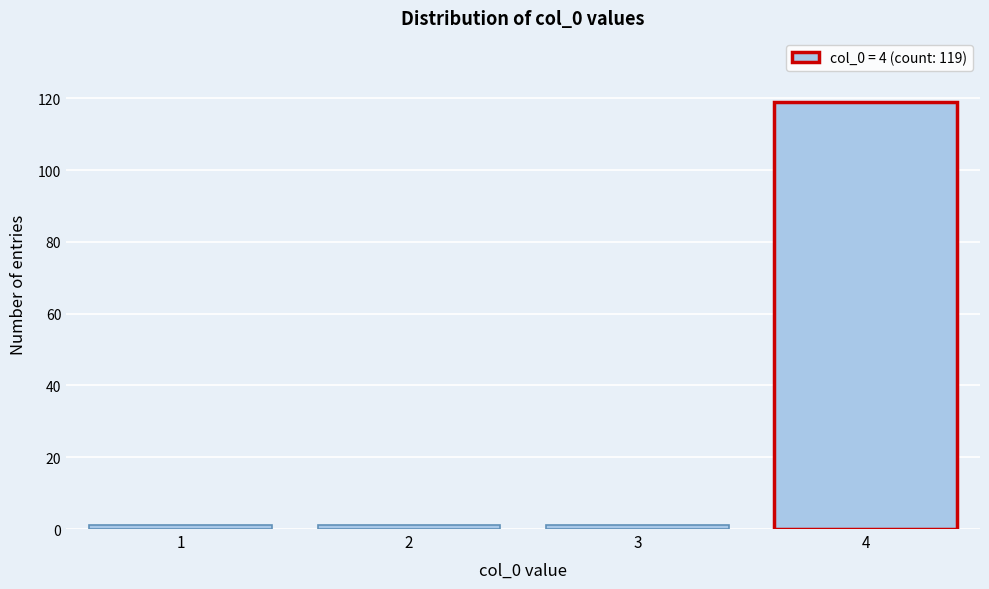

Reading left to right, list all the values displayed in this chart.

1=1	2=1	3=1	4=119